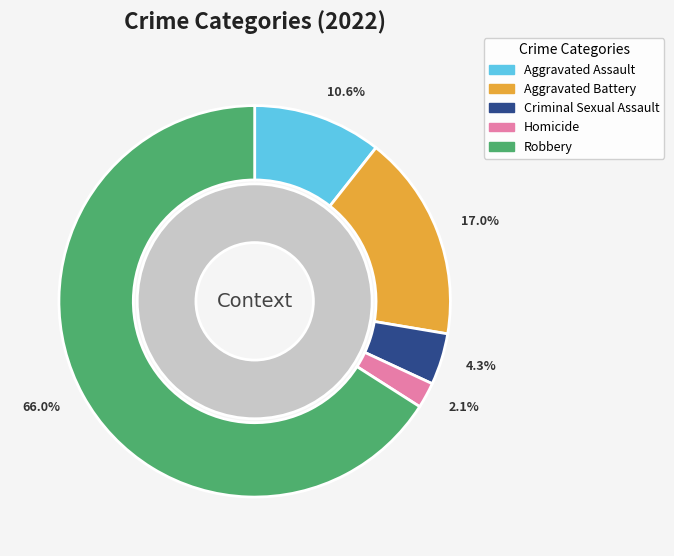

To the nearest percent, what is the average slice percentage?

20%